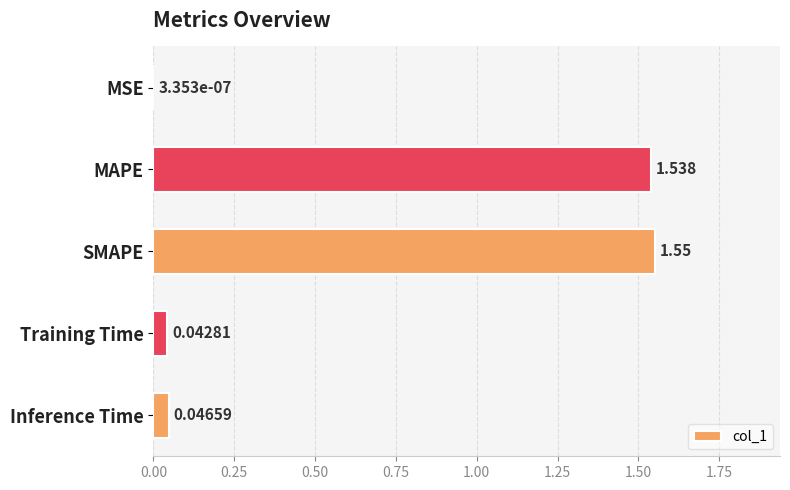

At which category does the chart reach its peak across all series?

SMAPE